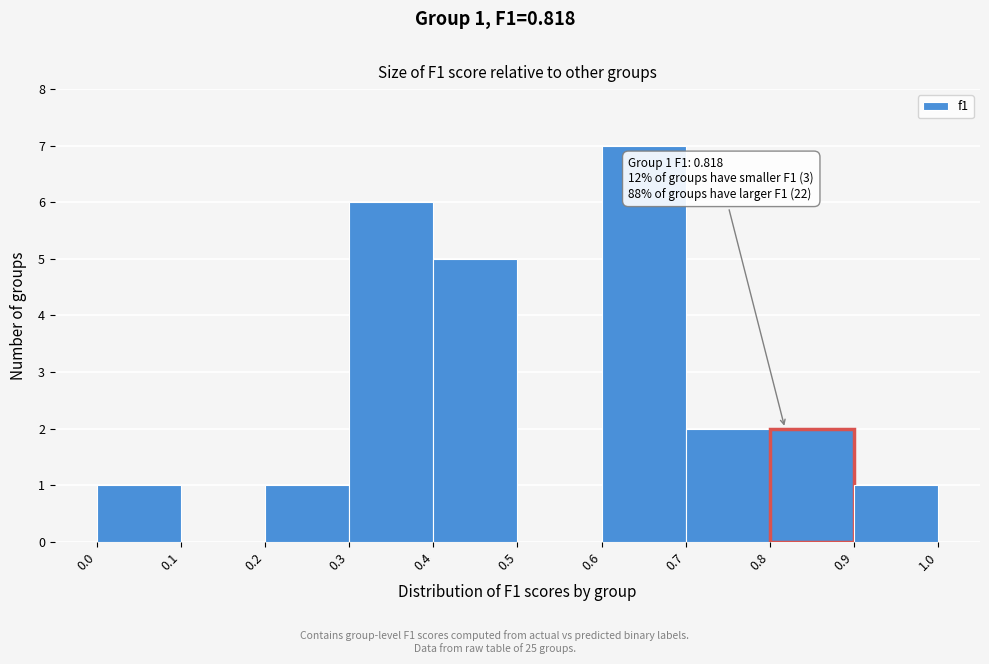

Which range on the x-axis has the tallest bar?

0.6 to 0.7